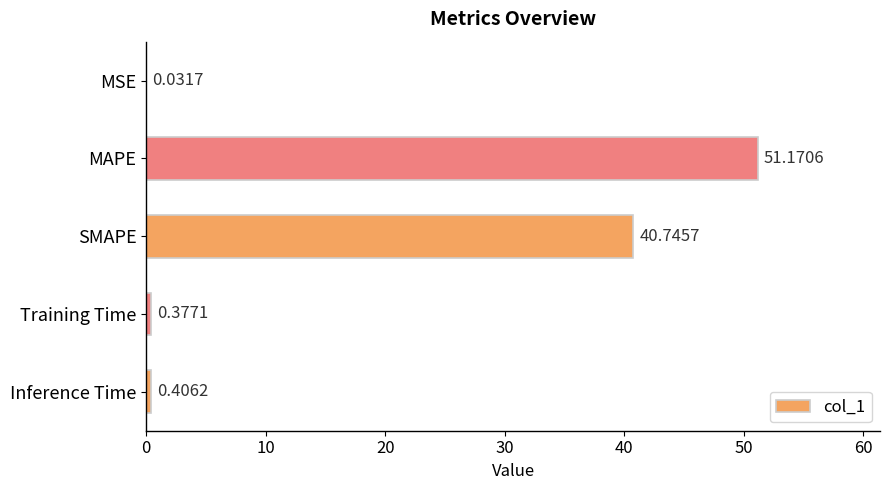

Which has a higher value, Inference Time or Training Time?

Inference Time